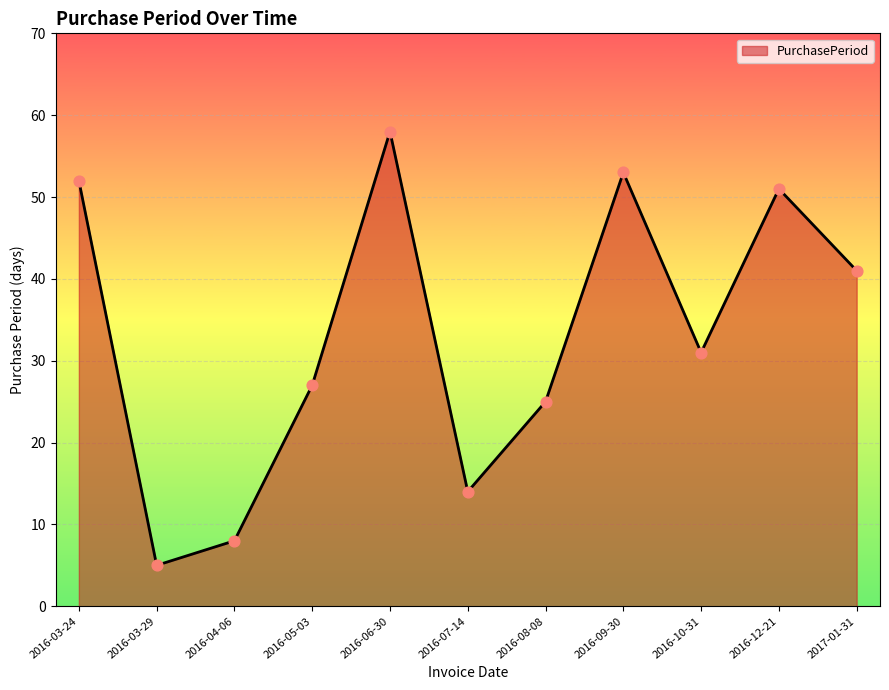

Between 2016-10-31 and 2016-06-30, which is larger?

2016-06-30